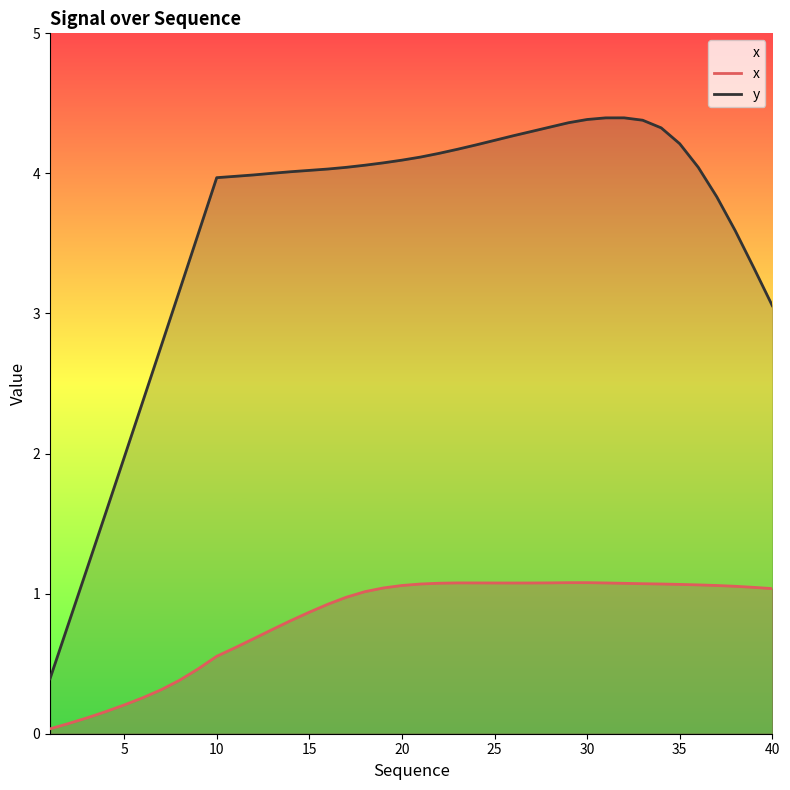

How many lines are shown in the chart?

2